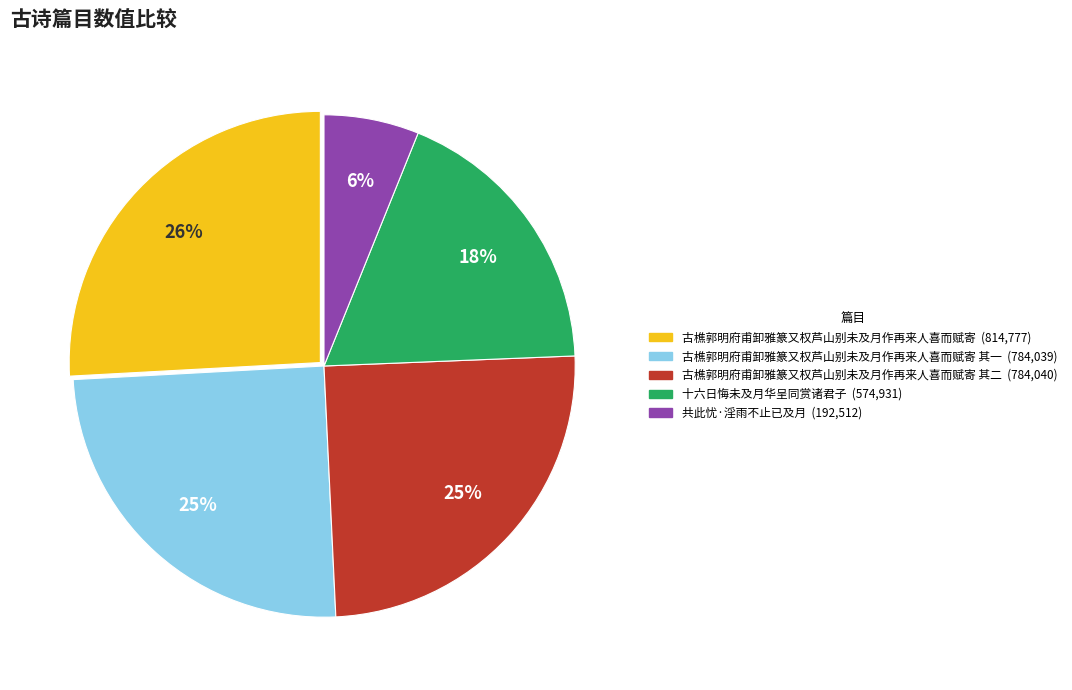

To the nearest percent, what is the difference between the largest and smallest slice percentages?

20%